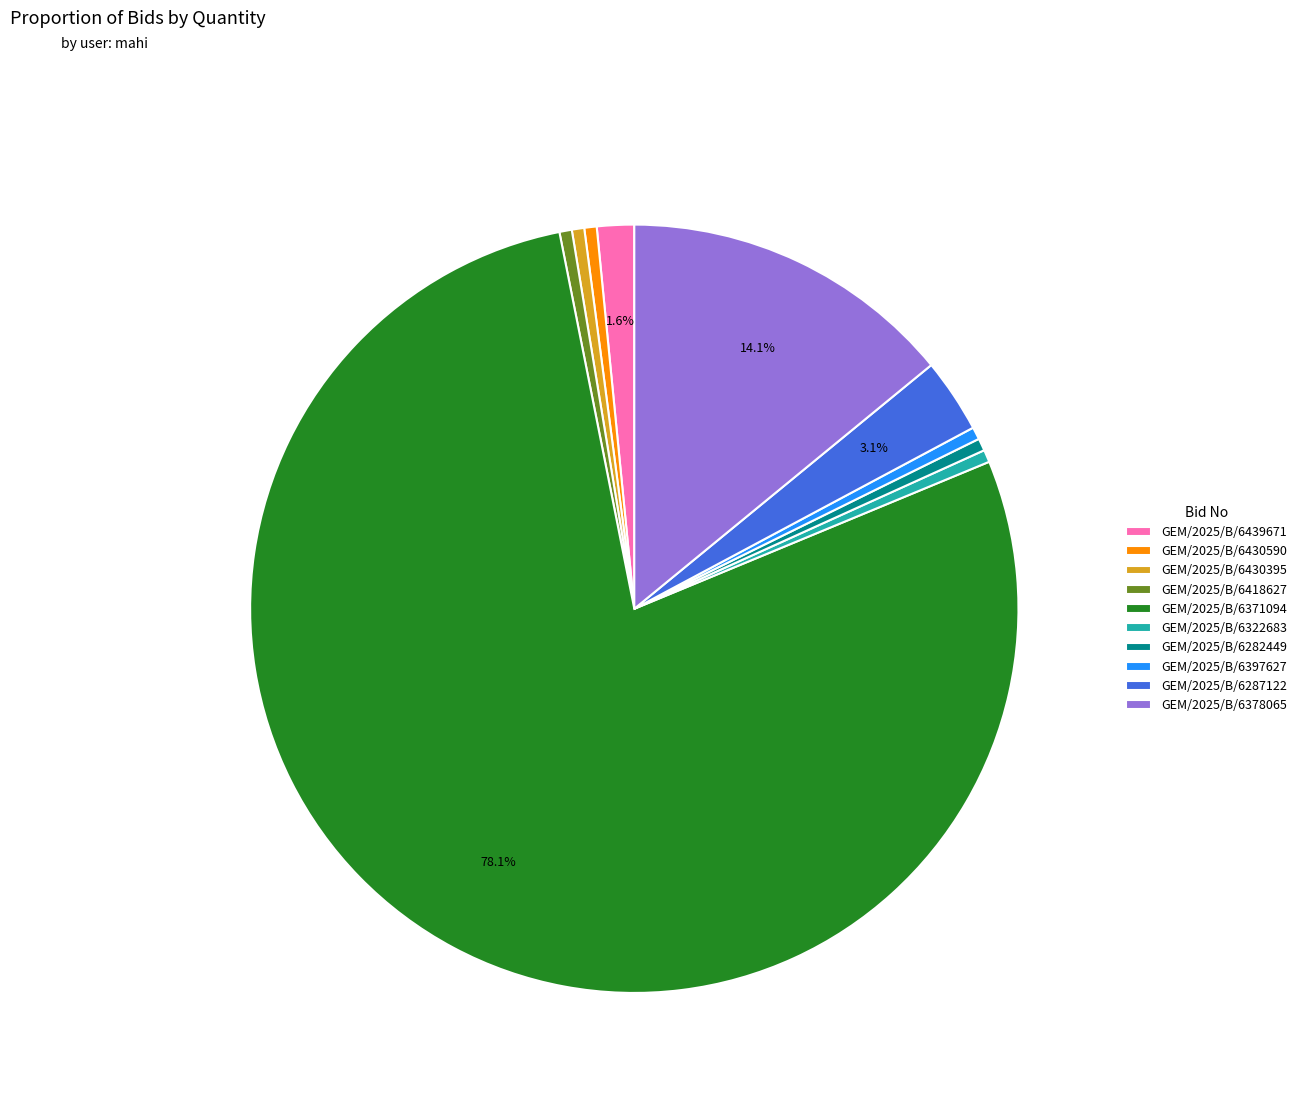

To the nearest percent, what portion does GEM/2025/B/6418627 represent?

1%